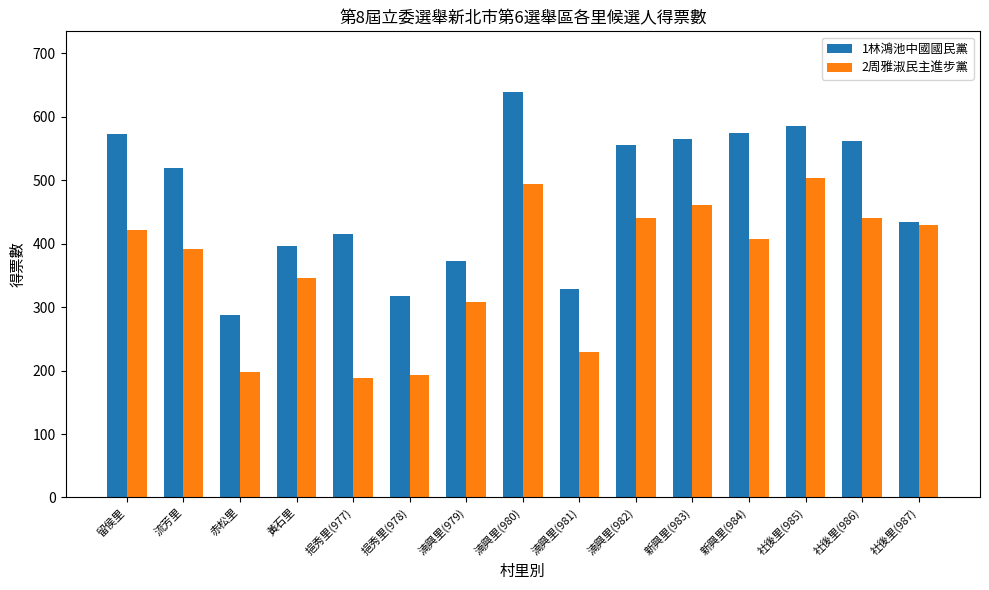

Which series changed the most between 流芳里 and 社後里(986)?

2周雅淑民主進步黨